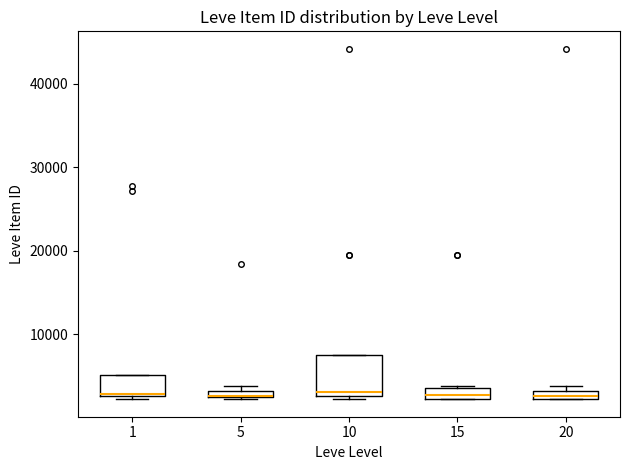

Which box is the tallest, from its lower edge to its upper edge?

10